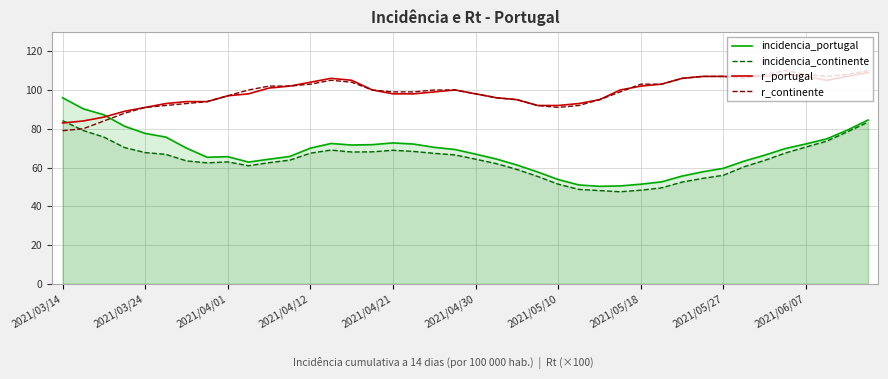

What are all the series names shown in the legend?

incidencia_portugal, incidencia_continente, r_portugal, r_continente